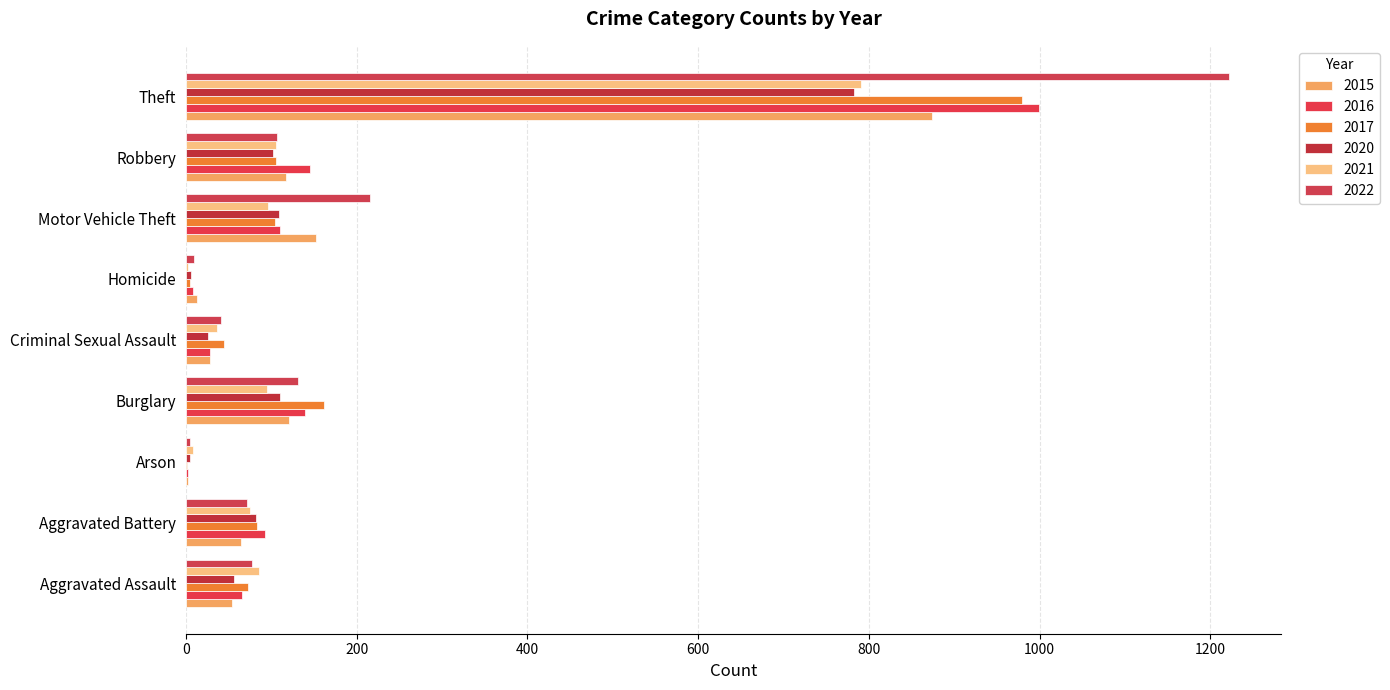

What is the label of the 2nd bar from the left?

Aggravated Battery